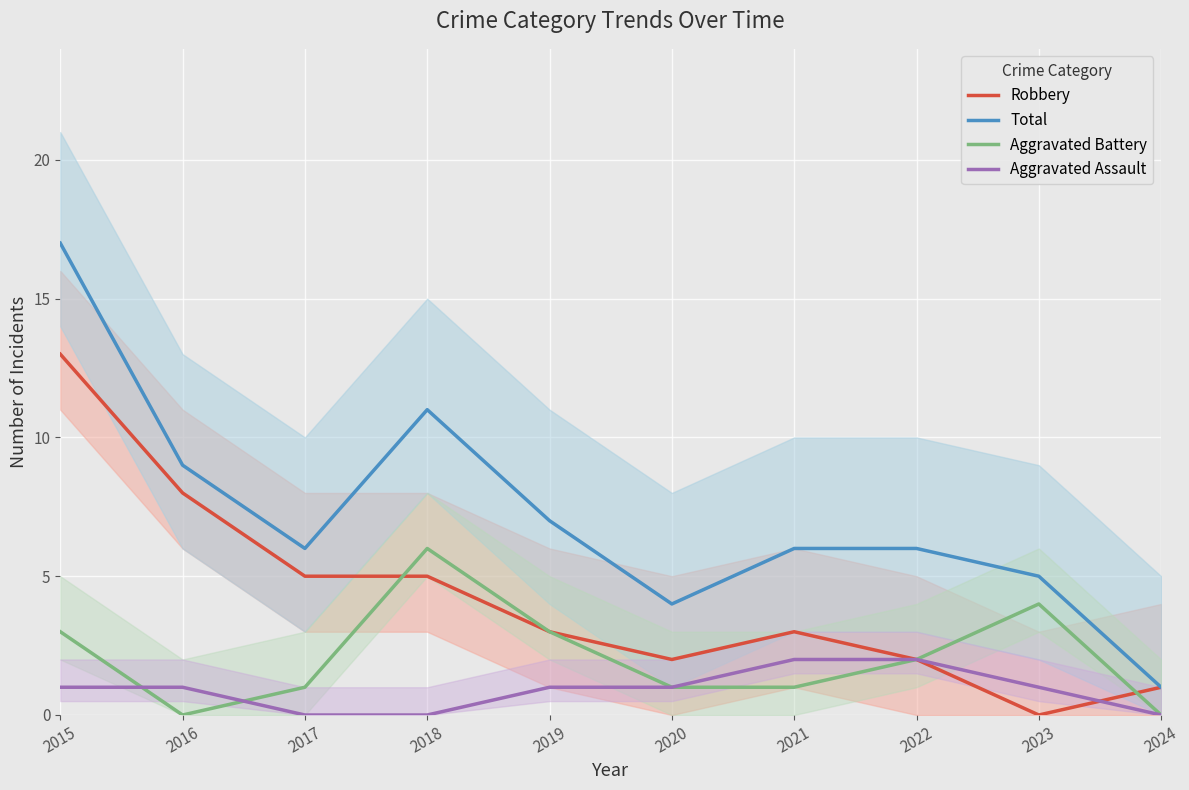

Reading left to right, what are all the values shown in this chart?

Robbery: 13	8	5	5	3	2	3	2	0	1
Total: 17	9	6	11	7	4	6	6	5	1
Aggravated Battery: 3	0	1	6	3	1	1	2	4	0
Aggravated Assault: 1	1	0	0	1	1	2	2	1	0